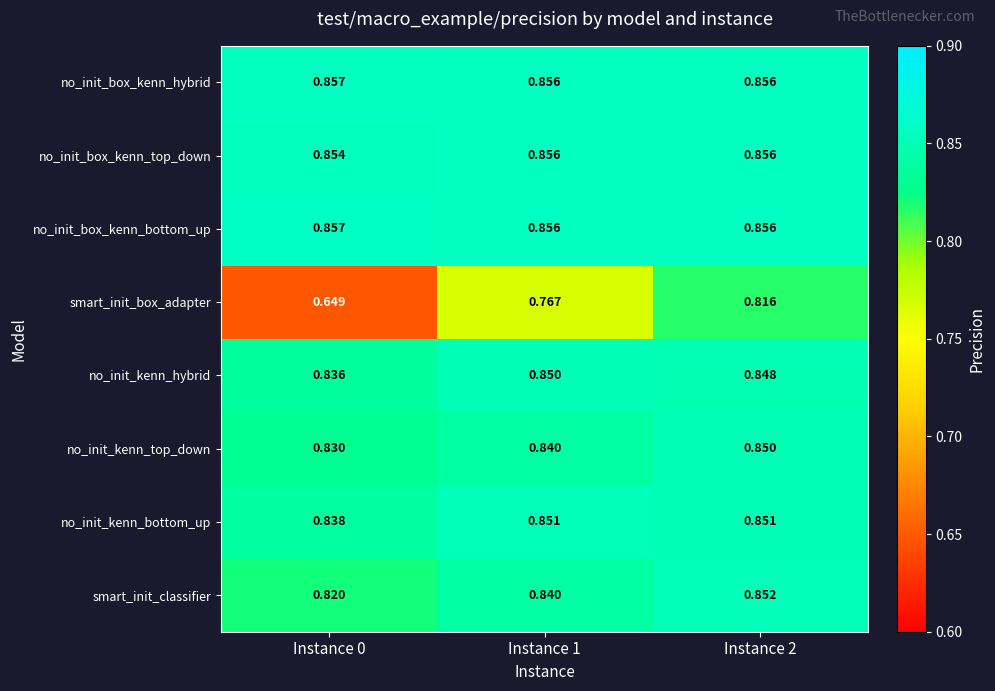

How many distinct data groups are displayed?

8